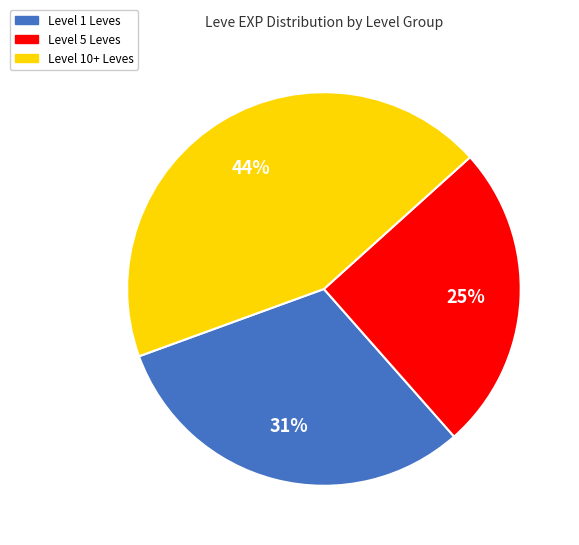

Is there any slice that represents more than half of the pie?

No